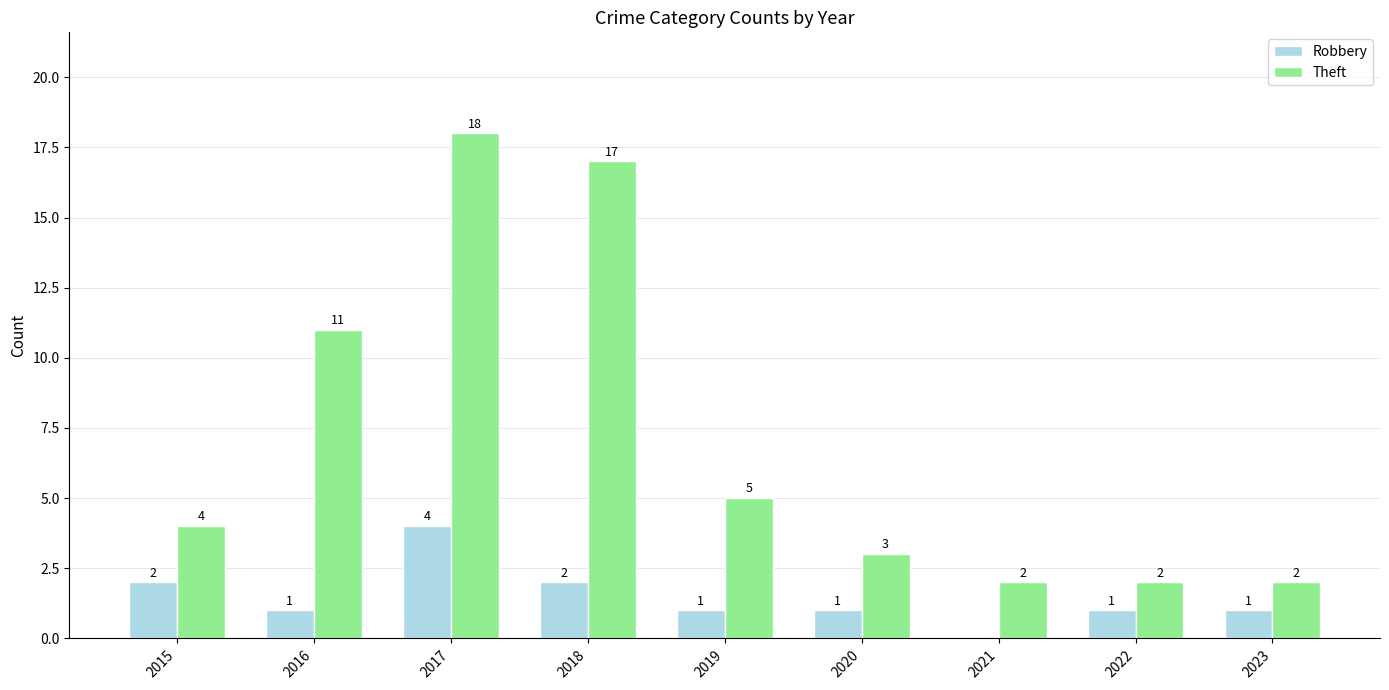

What is the total value across all series at 2023?

3